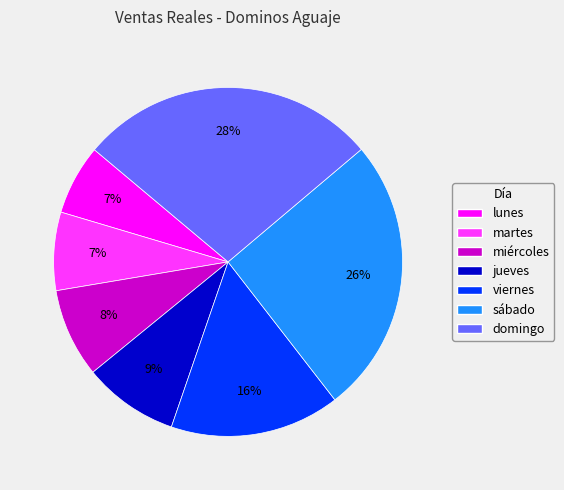

Count the number of slices in the pie.

7